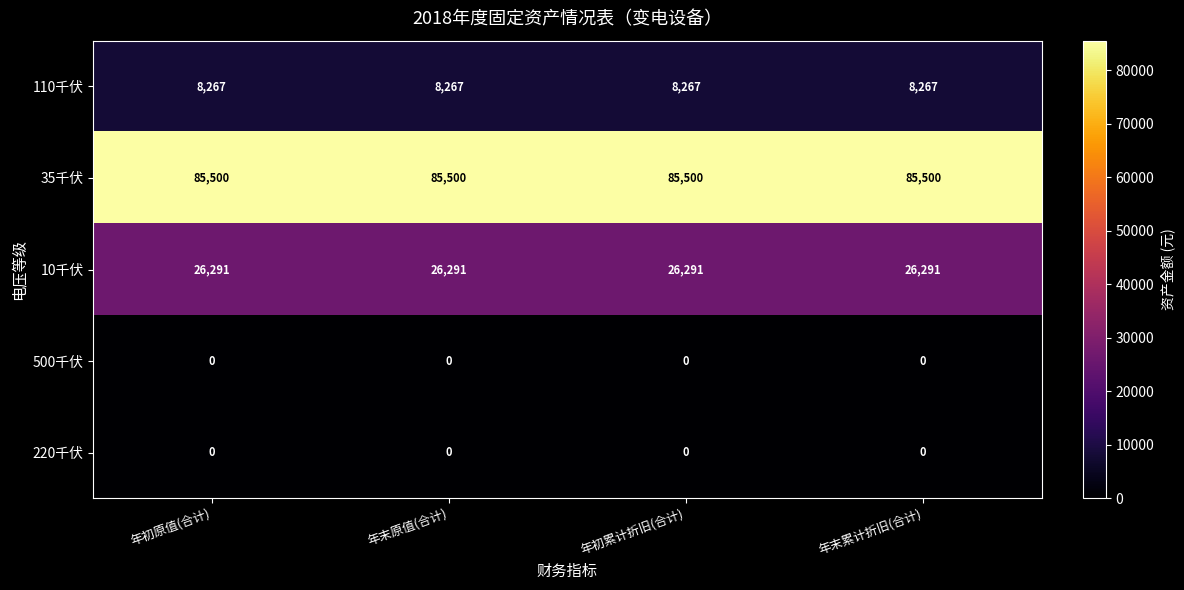

What is the sum of all 35千伏 values?

342000